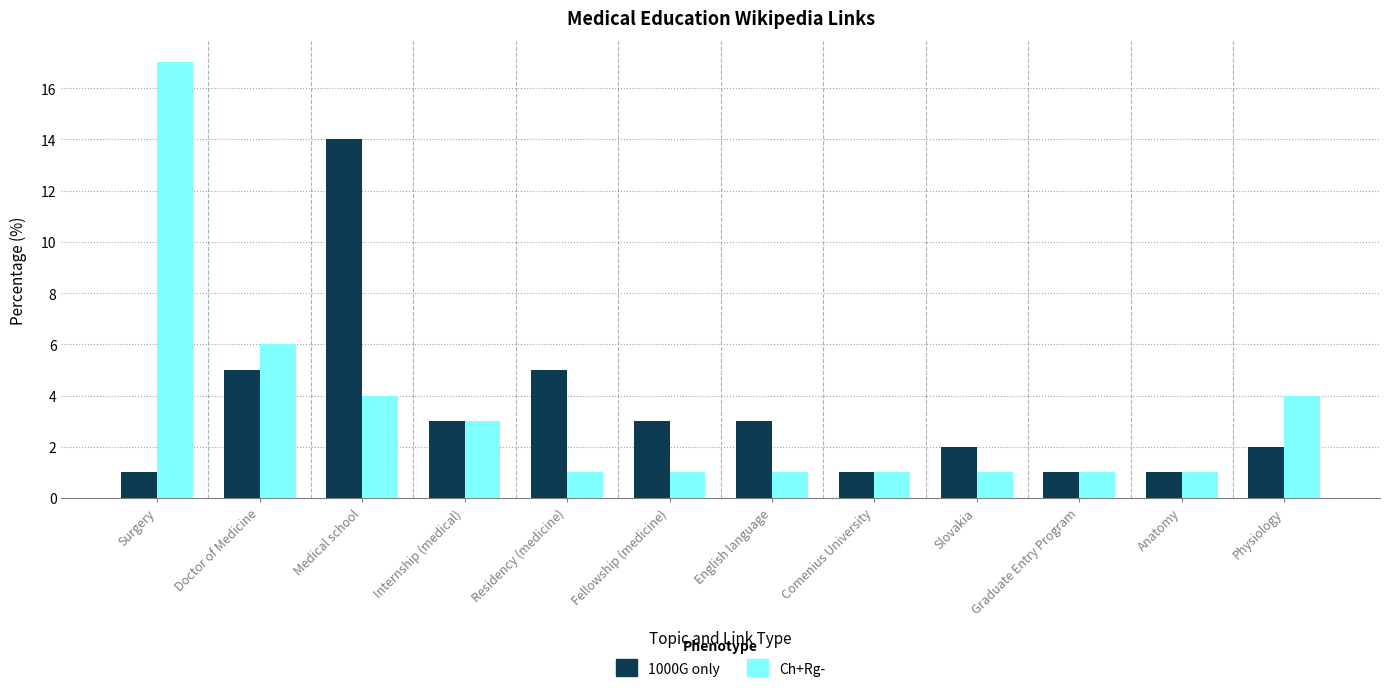

Is the value of Ch+Rg- at Internship (medical) greater than the value of 1000G only at Graduate Entry Program?

Yes